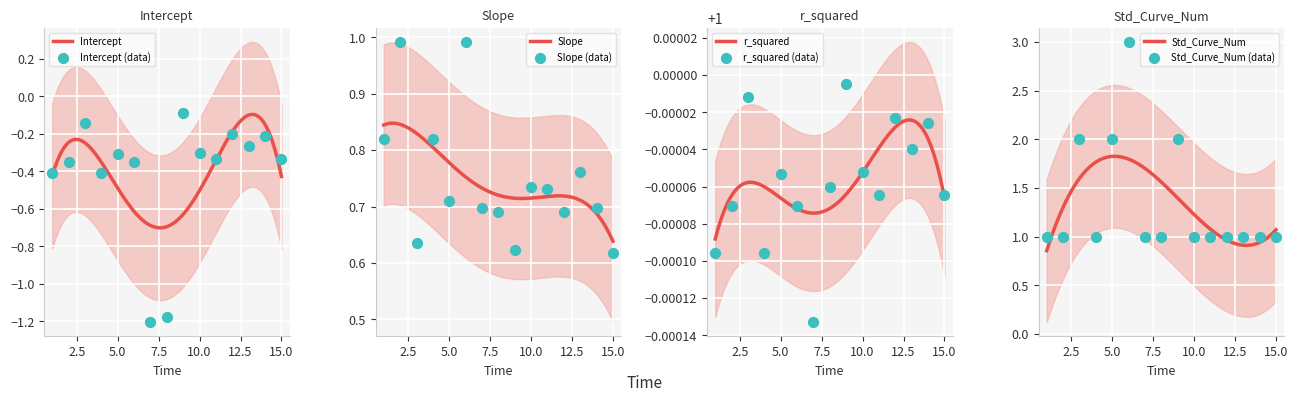

Is the value of Intercept at 2 greater than the value of Slope at 15?

No